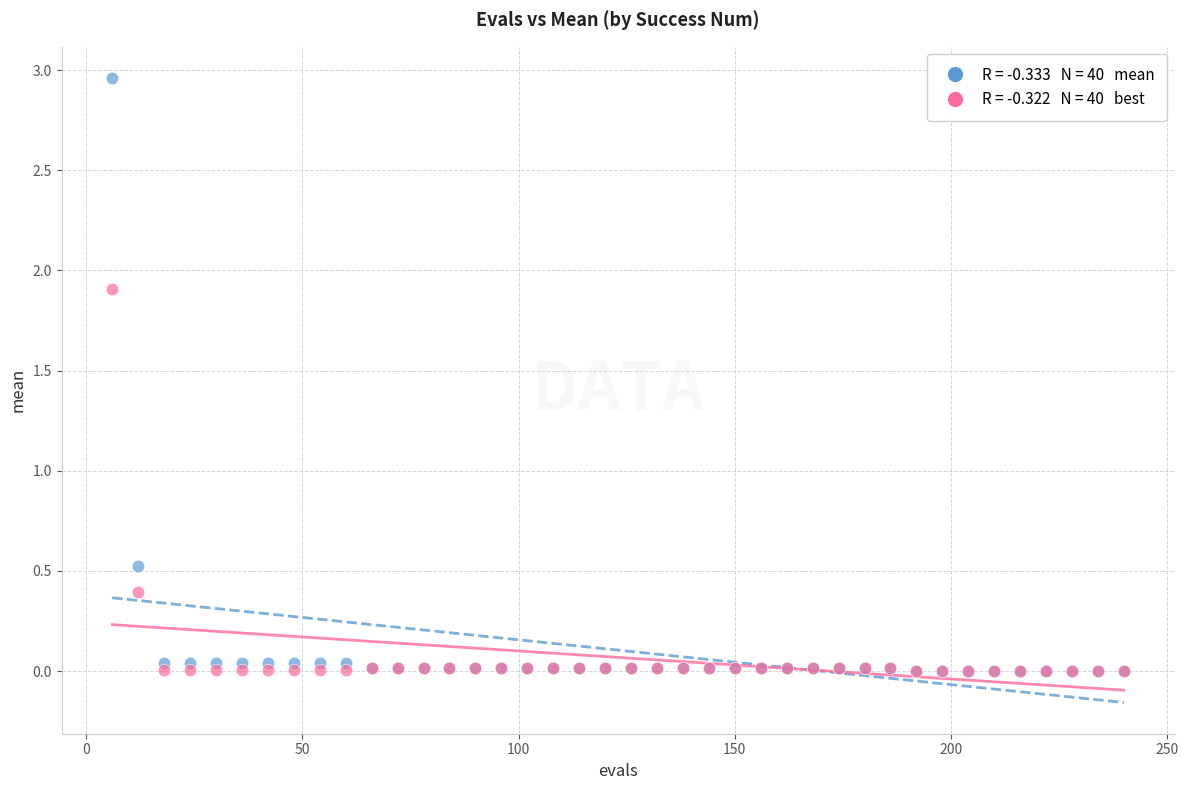

Across all series, what Y value is closest to 1?

0.5